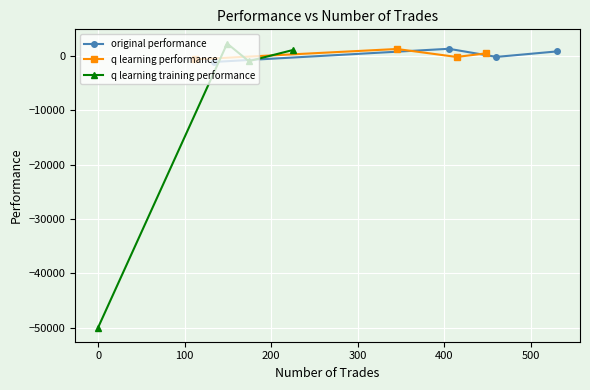

How many data points does each series have?

4